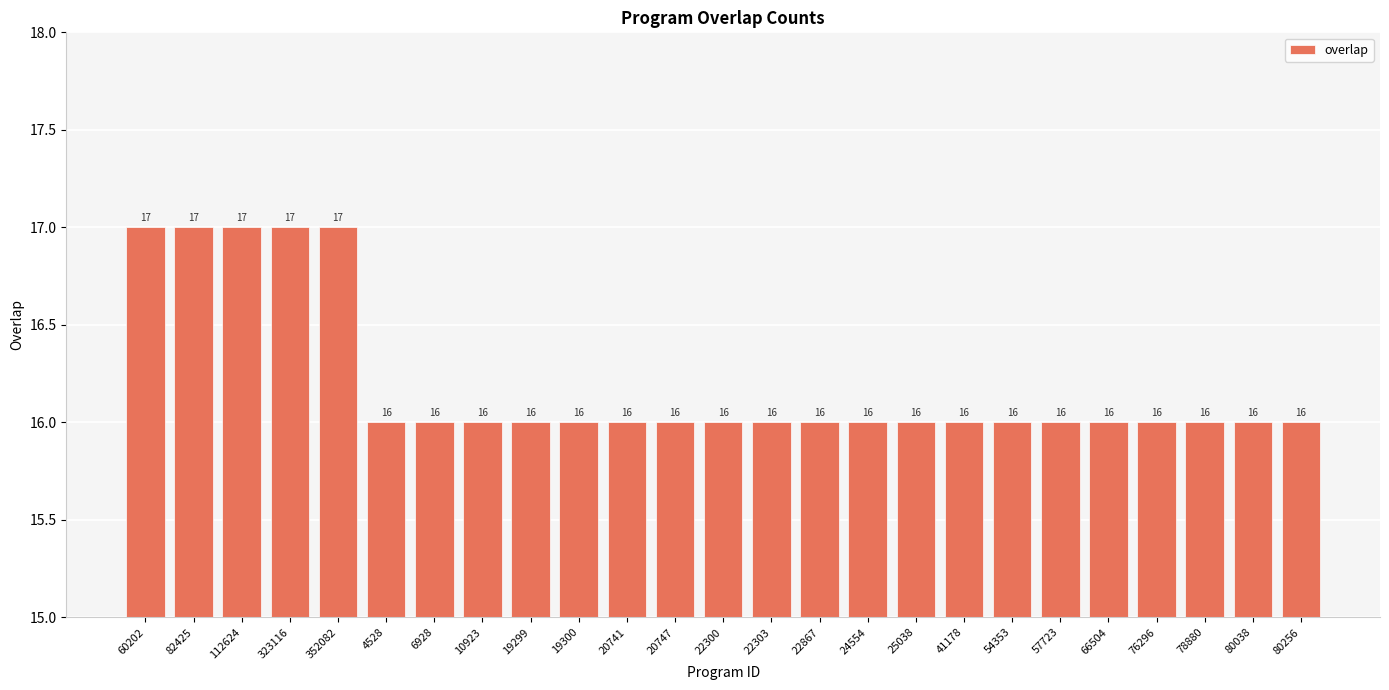

What is the minimum value shown in the chart?

16